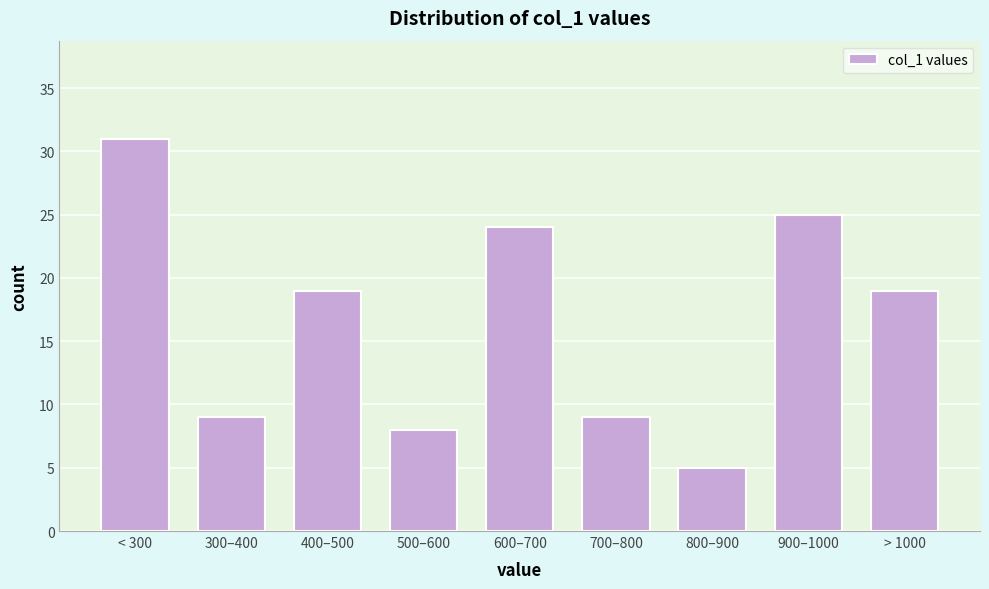

Reading left to right, extract all data points from this chart.

< 300=31	300–400=9	400–500=19	500–600=8	600–700=24	700–800=9	800–900=5	900–1000=25	> 1000=19